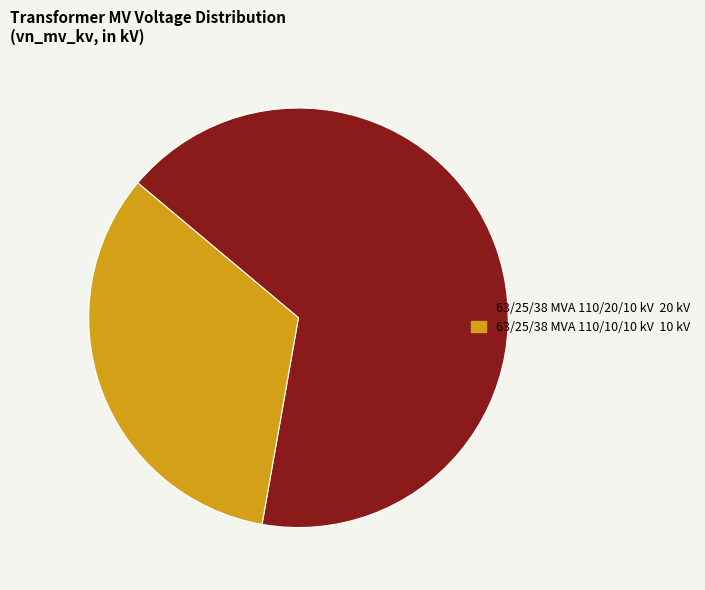

Which slice is the smallest?

63/25/38 MVA 110/10/10 kV